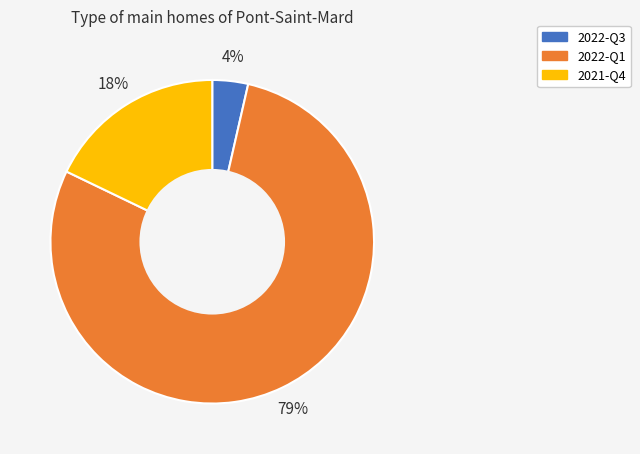

Between 2022-Q3 and 2021-Q4, which is larger?

2021-Q4